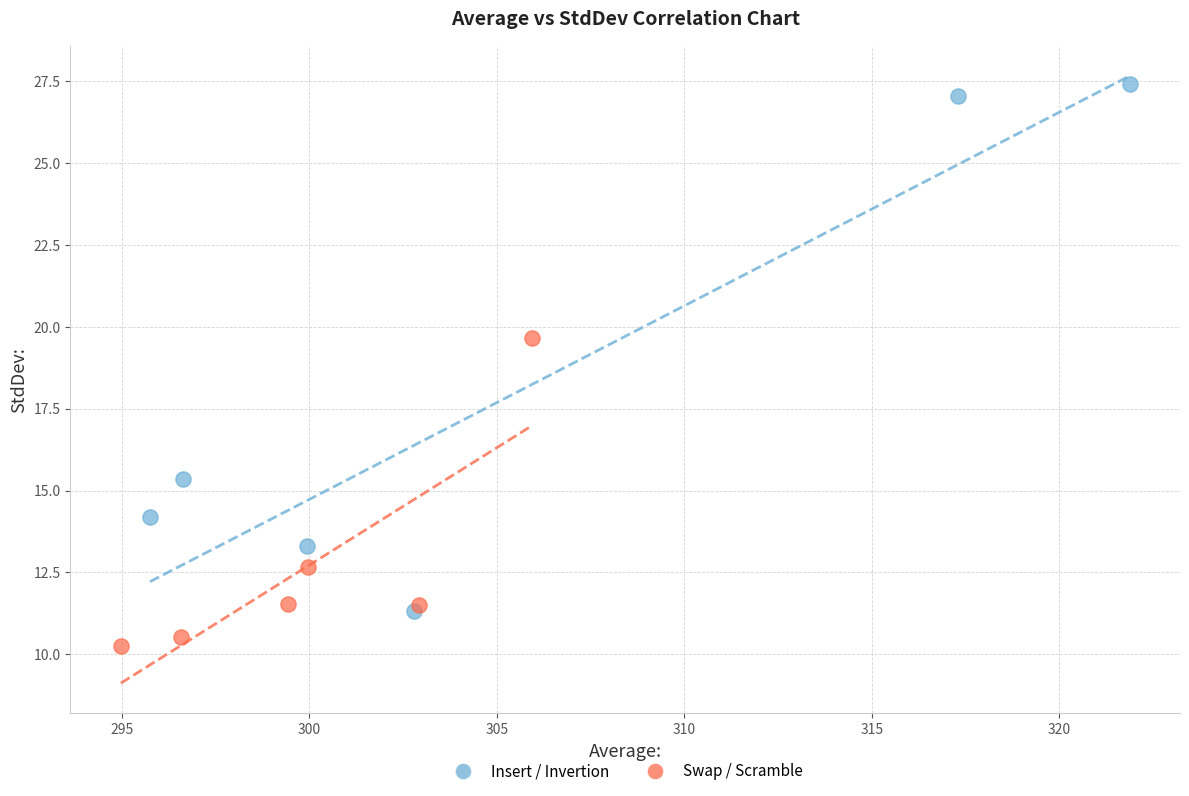

Which series has the widest spread of Y values?

Insert / Invertion